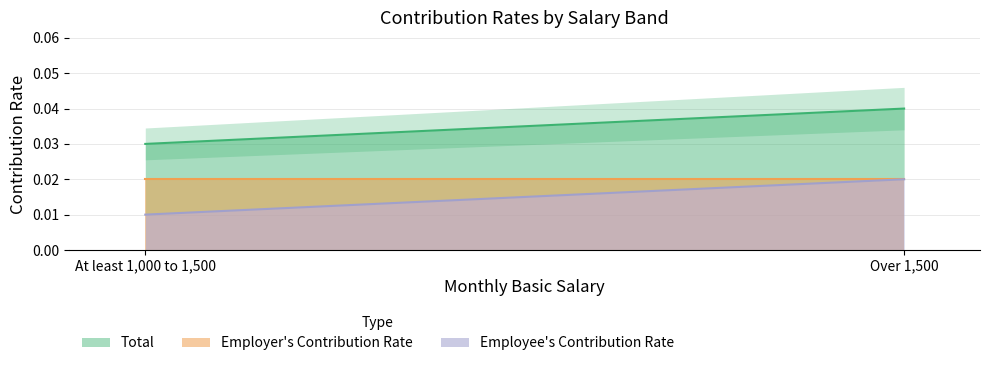

Which series changed the most between At least 1,000 to 1,500 and Over 1,500?

Total